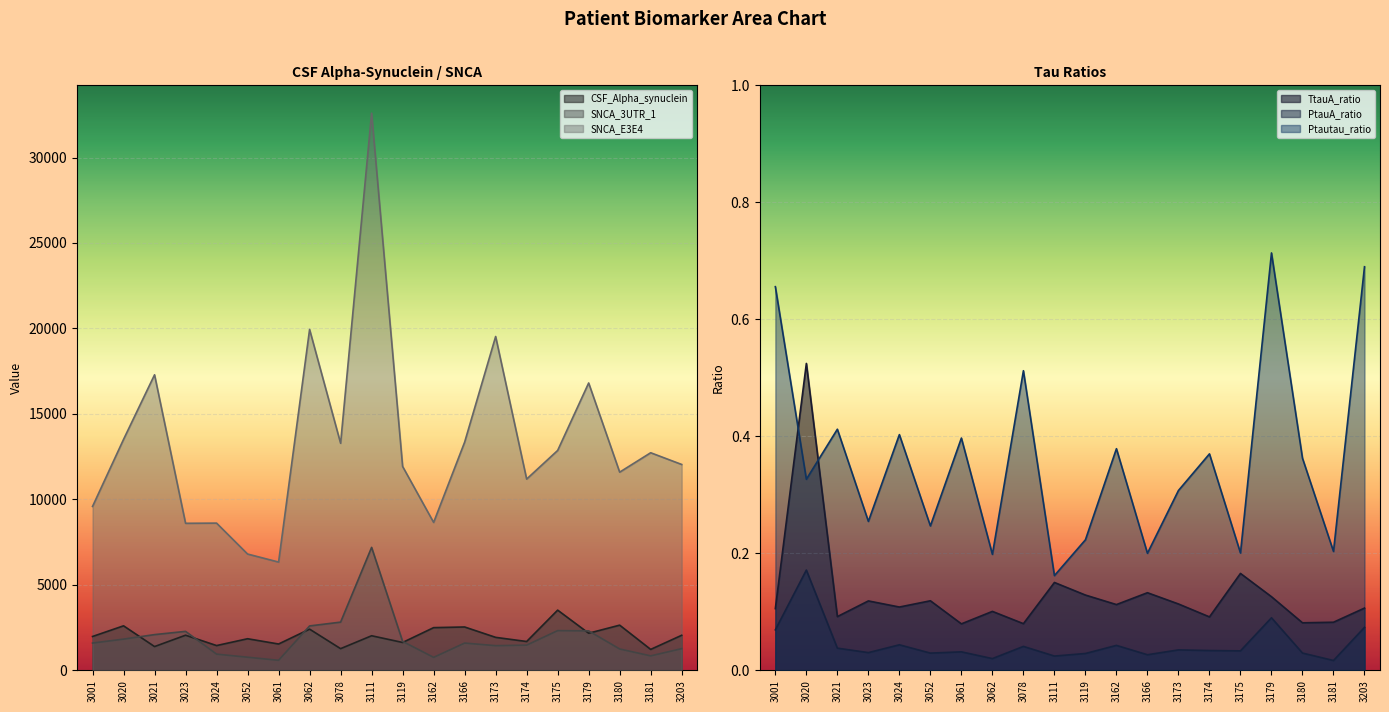

The SNCA_E3E4 series shows 13346.0 at 3166. True or false?

True